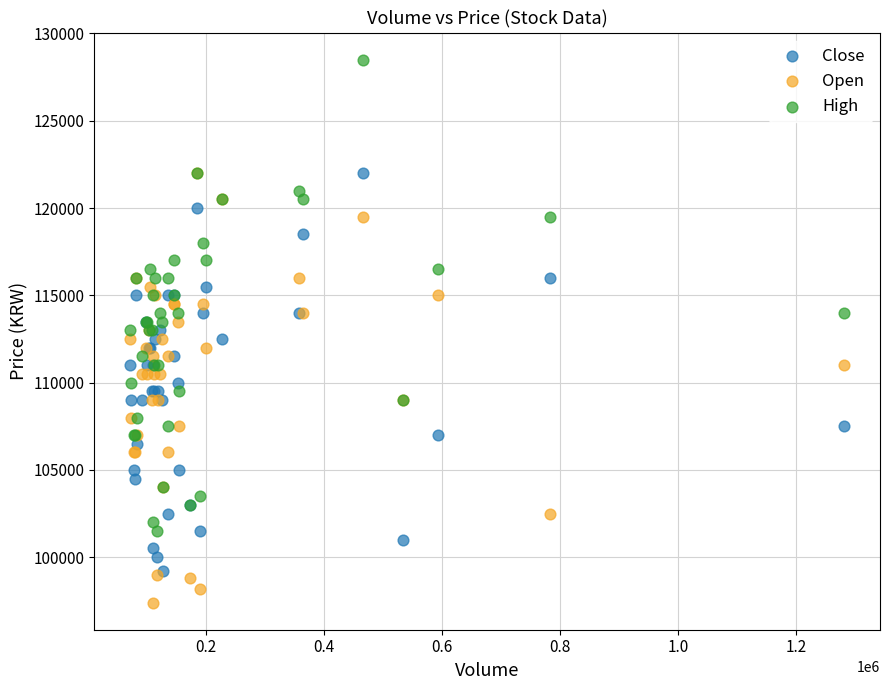

Which series has the largest Y range (max minus min)?

High